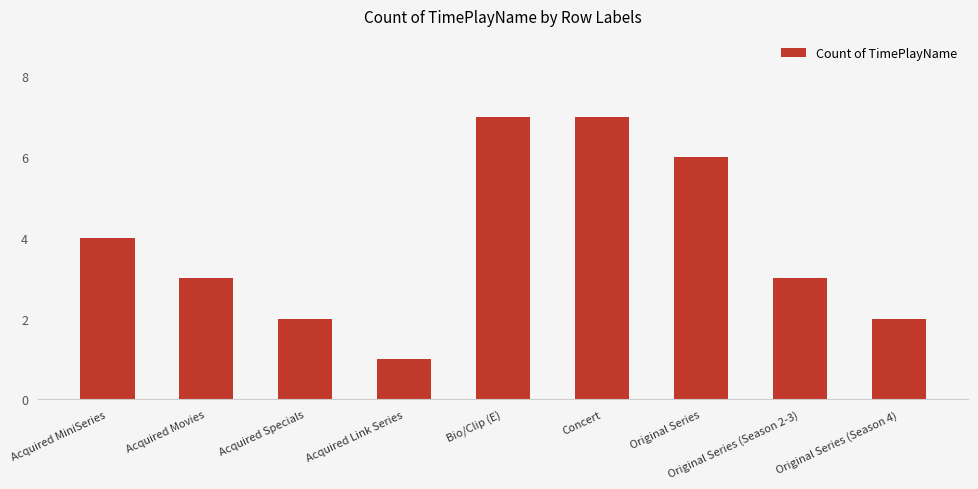

Reading right to left, what are all the values shown in this chart?

2	3	6	7	7	1	2	3	4